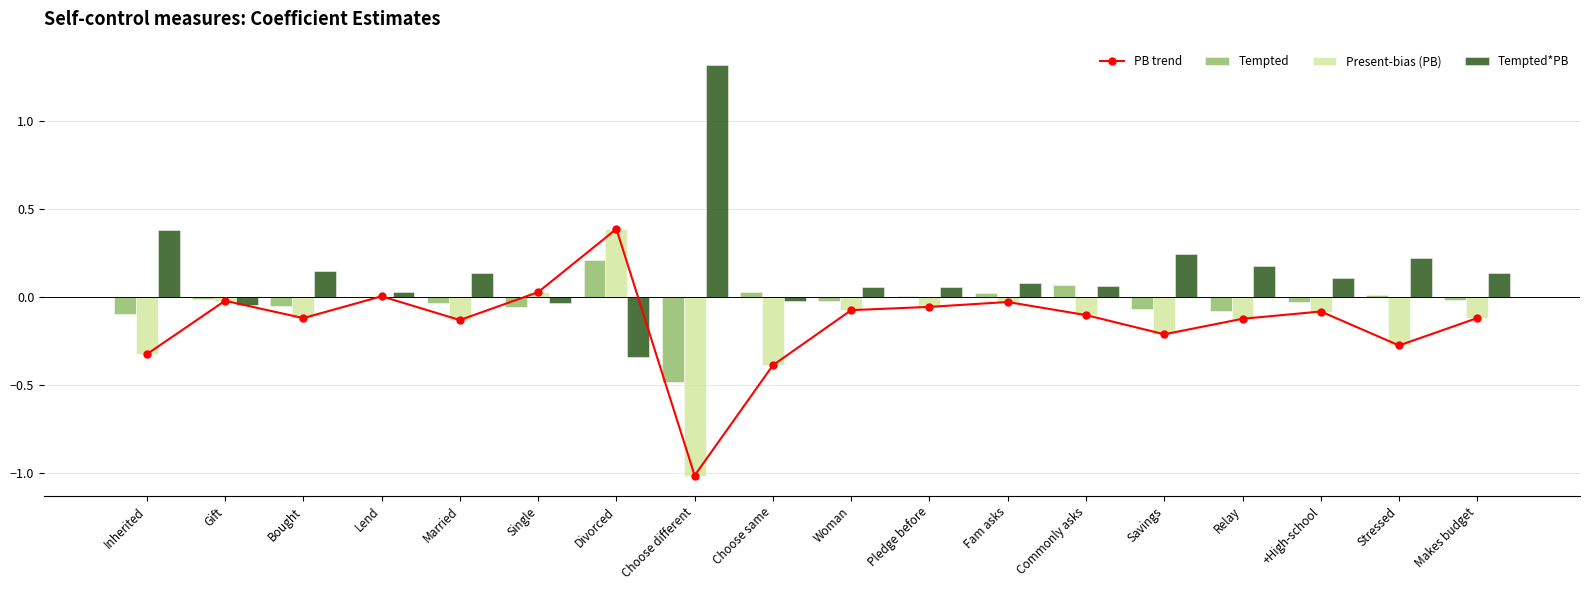

Reading left to right, list all the values displayed in this chart.

PB trend: Inherited=-0.3	Gift=-0.0	Bought=-0.1	Lend=0.0	Married=-0.1	Single=0.0	Divorced=0.4	Choose different=-1.0	Choose same=-0.4	Woman=-0.1	Pledge before=-0.1	Fam asks=-0.0	Commonly asks=-0.1	Savings=-0.2	Relay=-0.1	+High-school=-0.1	Stressed=-0.3	Makes budget=-0.1
Tempted: Inherited=-0.1	Gift=-0.0	Bought=-0.1	Lend=-0.0	Married=-0.0	Single=-0.1	Divorced=0.2	Choose different=-0.5	Choose same=0.0	Woman=-0.0	Pledge before=0.0	Fam asks=0.0	Commonly asks=0.1	Savings=-0.1	Relay=-0.1	+High-school=-0.0	Stressed=0.0	Makes budget=-0.0
Present-bias (PB): Inherited=-0.3	Gift=-0.0	Bought=-0.1	Lend=0.0	Married=-0.1	Single=0.0	Divorced=0.4	Choose different=-1.0	Choose same=-0.4	Woman=-0.1	Pledge before=-0.1	Fam asks=-0.0	Commonly asks=-0.1	Savings=-0.2	Relay=-0.1	+High-school=-0.1	Stressed=-0.3	Makes budget=-0.1
Tempted*PB: Inherited=0.4	Gift=-0.0	Bought=0.1	Lend=0.0	Married=0.1	Single=-0.0	Divorced=-0.3	Choose different=1.3	Choose same=-0.0	Woman=0.1	Pledge before=0.1	Fam asks=0.1	Commonly asks=0.1	Savings=0.2	Relay=0.2	+High-school=0.1	Stressed=0.2	Makes budget=0.1